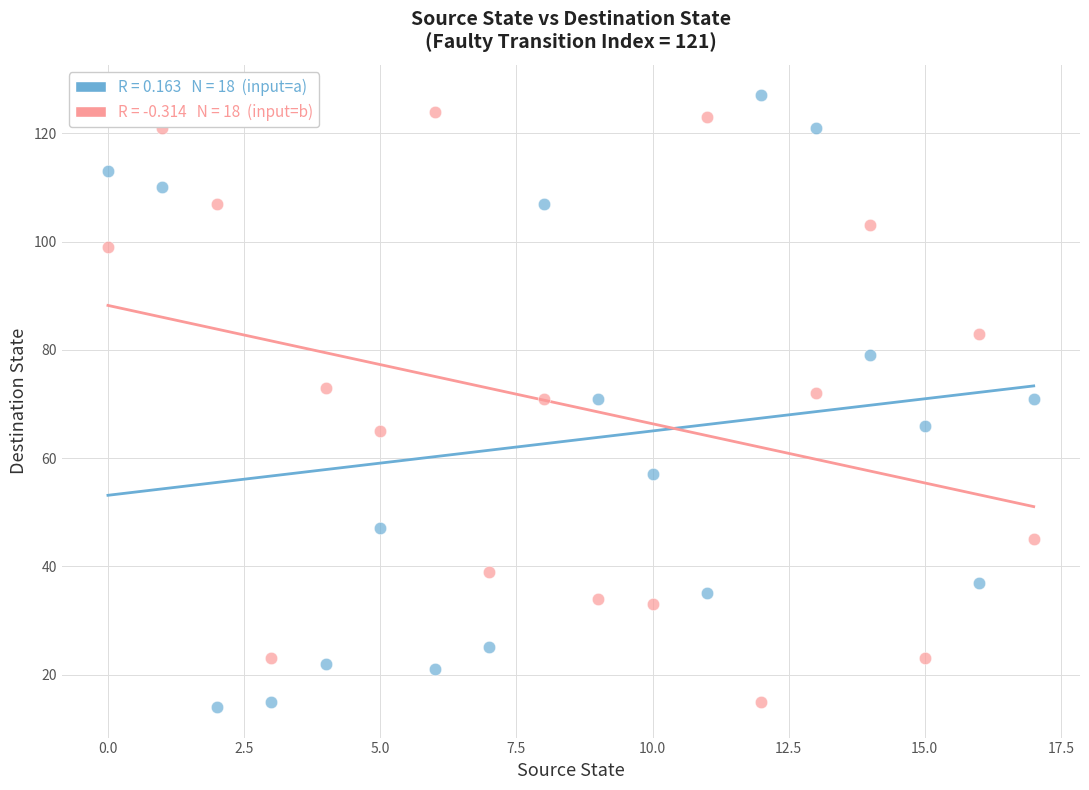

How many data points are displayed?

36